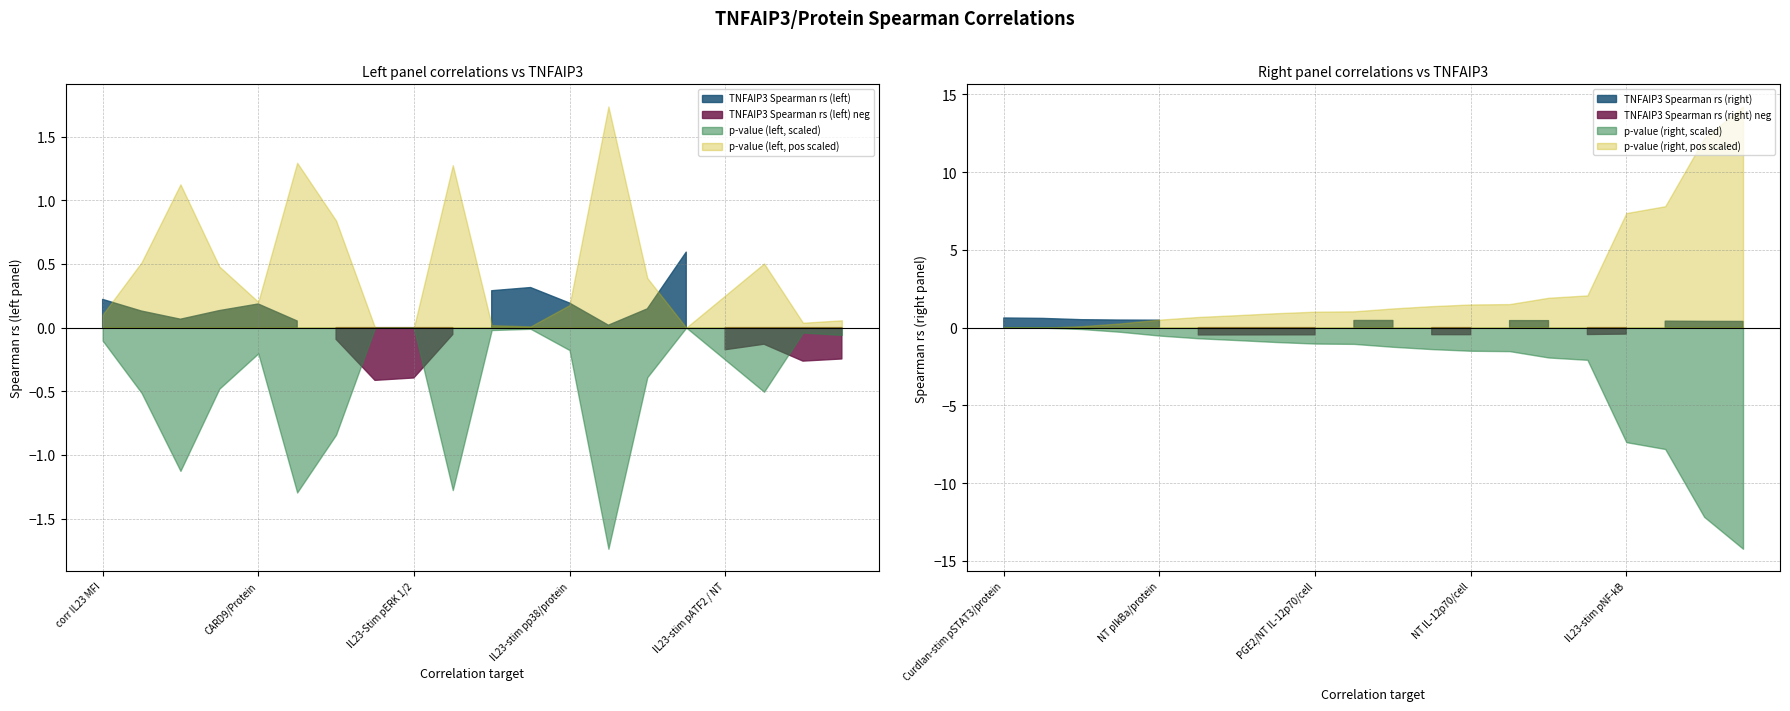

How many data points in TNFAIP3 Spearman rs (right) are less than 0?

8